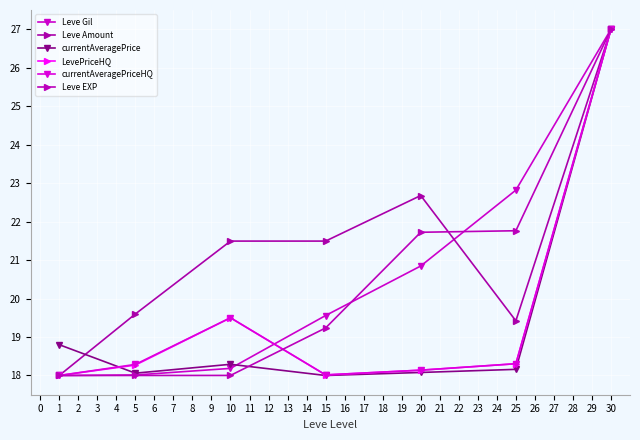

How many data points does each series have?

7